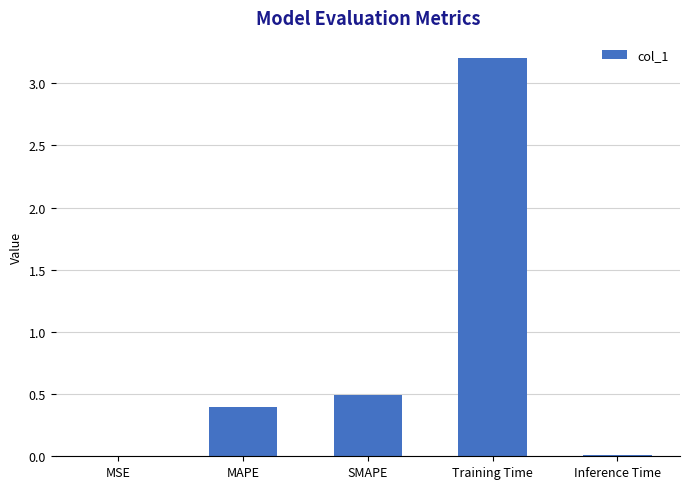

The value at SMAPE is 0.8. True or false?

False